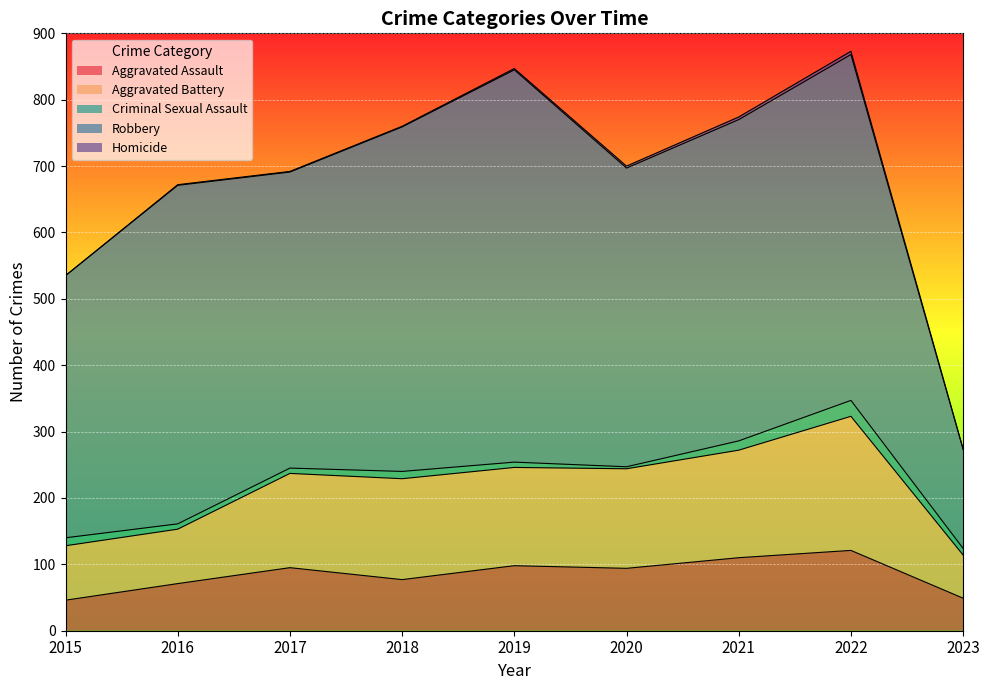

What is the value of the Criminal Sexual Assault point at the 8th from the left?

24